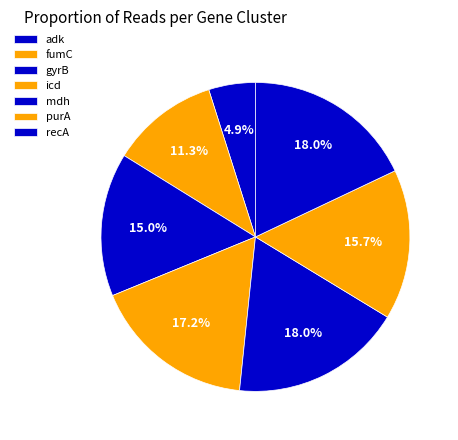

How many segments does this pie chart have?

7